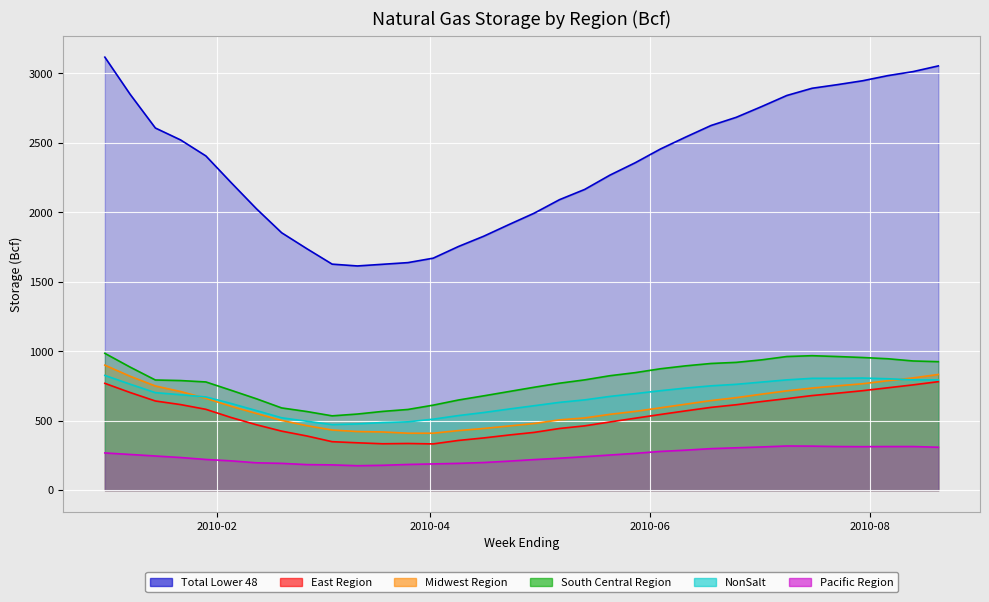

True or false: Midwest Region has a value of 158 at 2010-06-11.

False